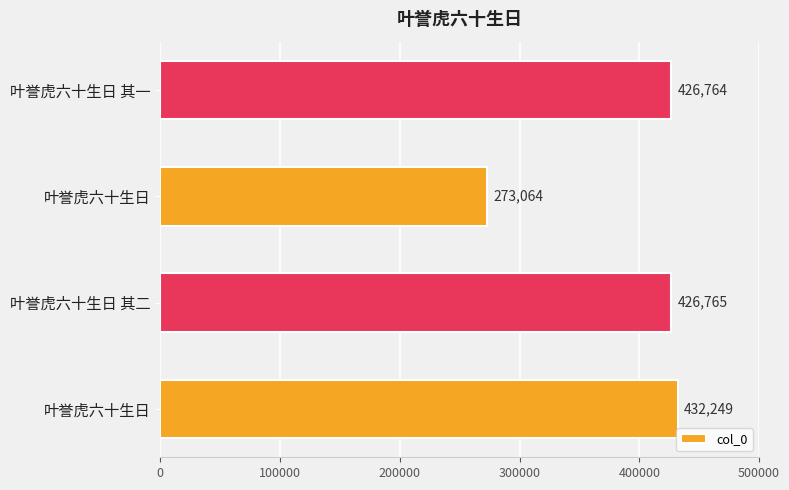

Does the chart contain any negative values?

No